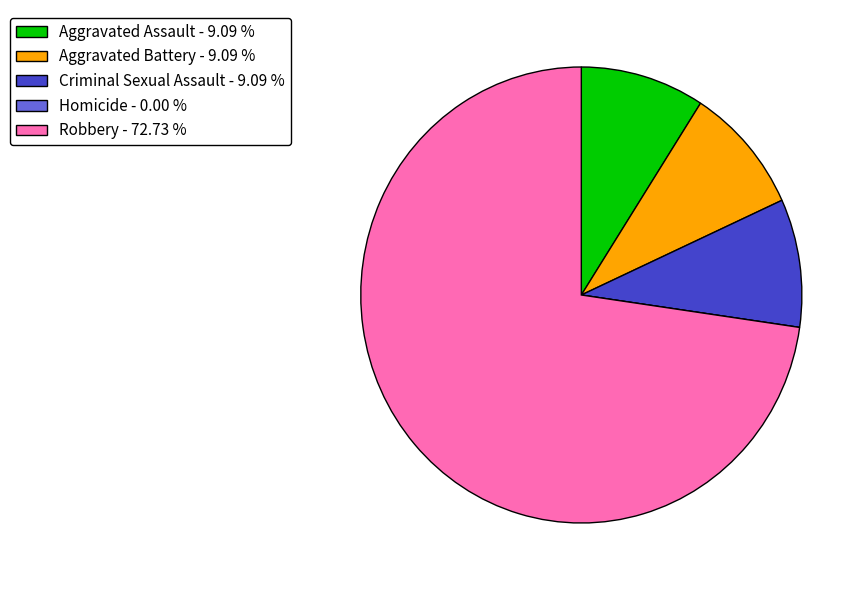

Is it true that Aggravated Assault is 20% of the pie?

False